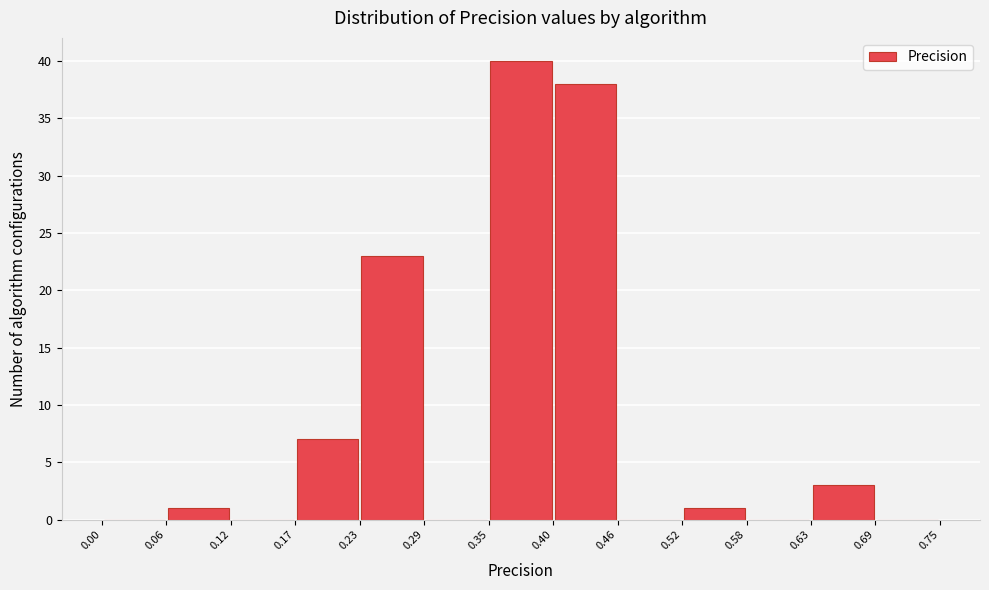

Reading left to right, transcribe this chart: for each bar, give the range it covers on the x-axis and its height. The values are not printed on the chart, so give them approximately, as read against the axis.

0.00 to 0.06: 0
0.06 to 0.12: 1
0.12 to 0.17: 0
0.17 to 0.23: 7
0.23 to 0.29: 23
0.29 to 0.35: 0
0.35 to 0.40: 40
0.40 to 0.46: 38
0.46 to 0.52: 0
0.52 to 0.58: 1
0.58 to 0.63: 0
0.63 to 0.69: 3
0.69 to 0.75: 0